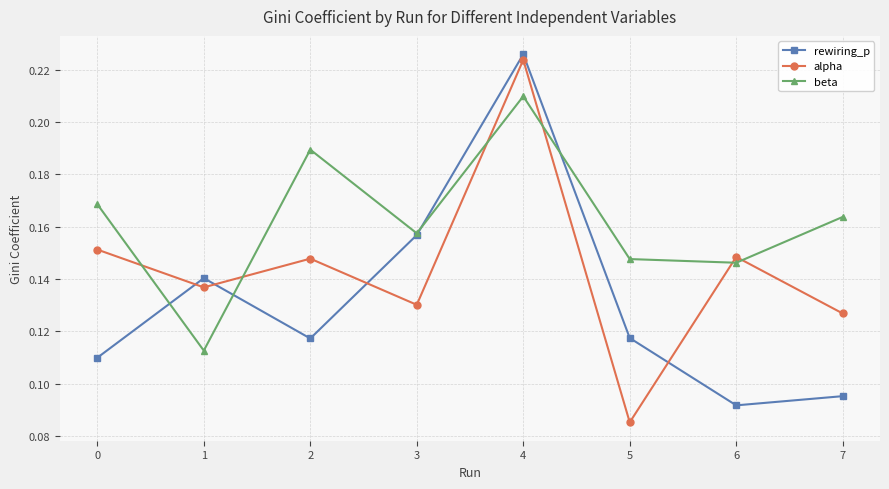

At which label does rewiring_p reach its peak?

4